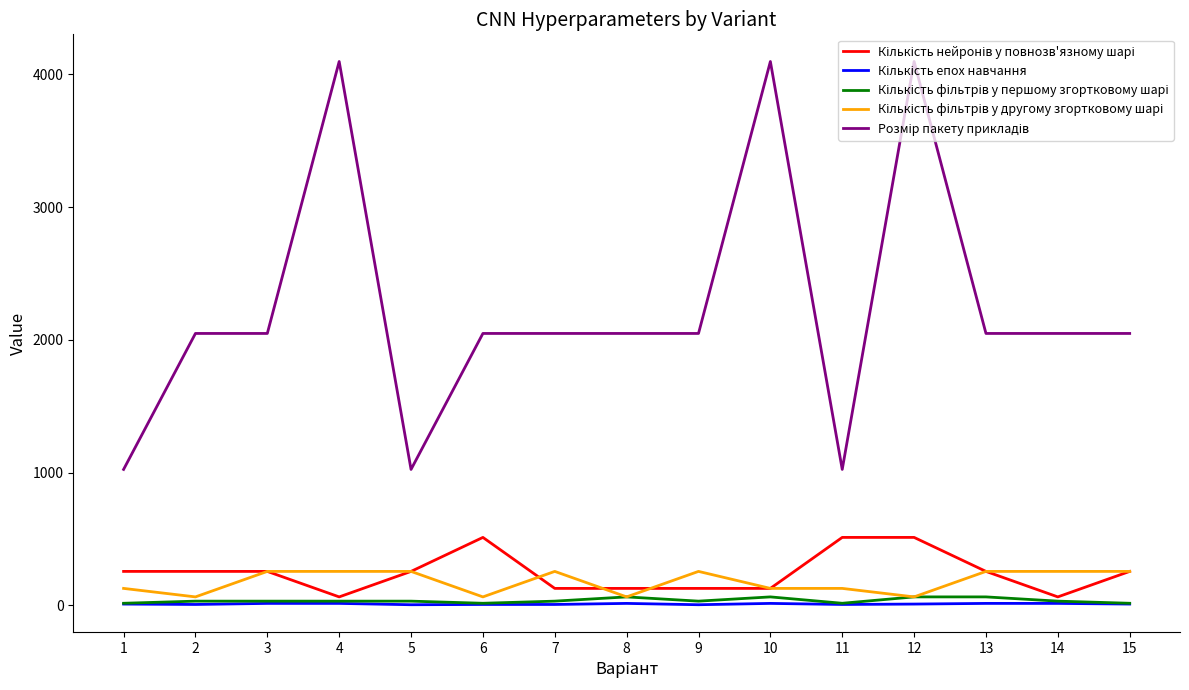

What is the sum of all Кількість нейронів у повнозв'язному шарі values?

3712